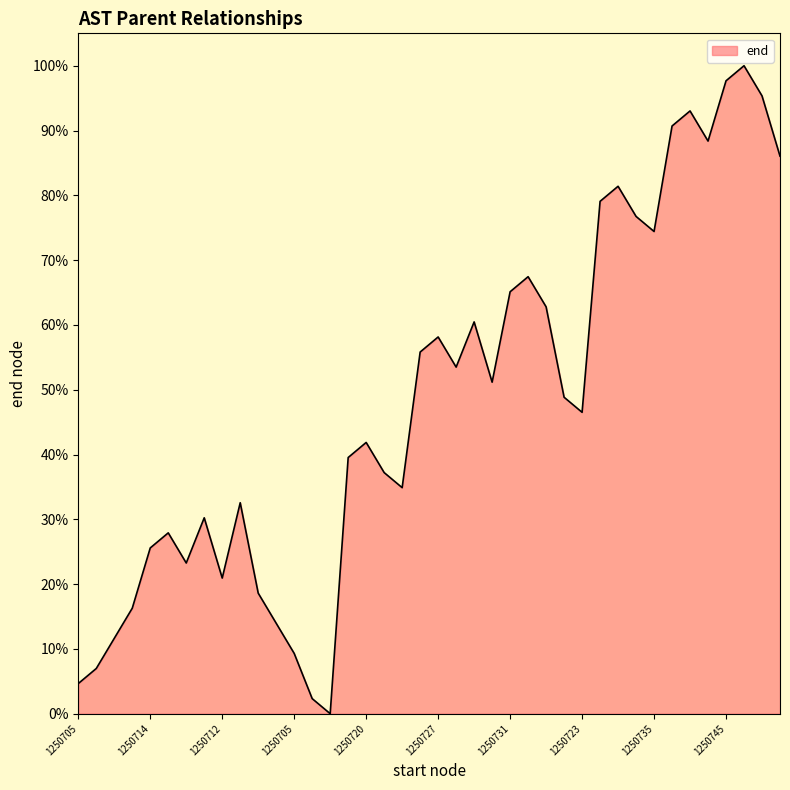

What is the value of the 28th point from the left?

0.5